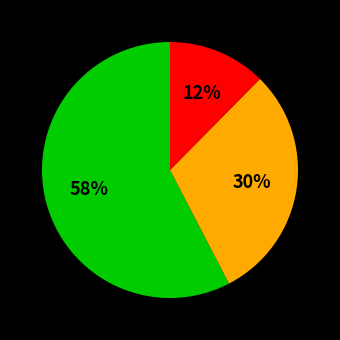

To the nearest percent, what is the average slice percentage?

33%